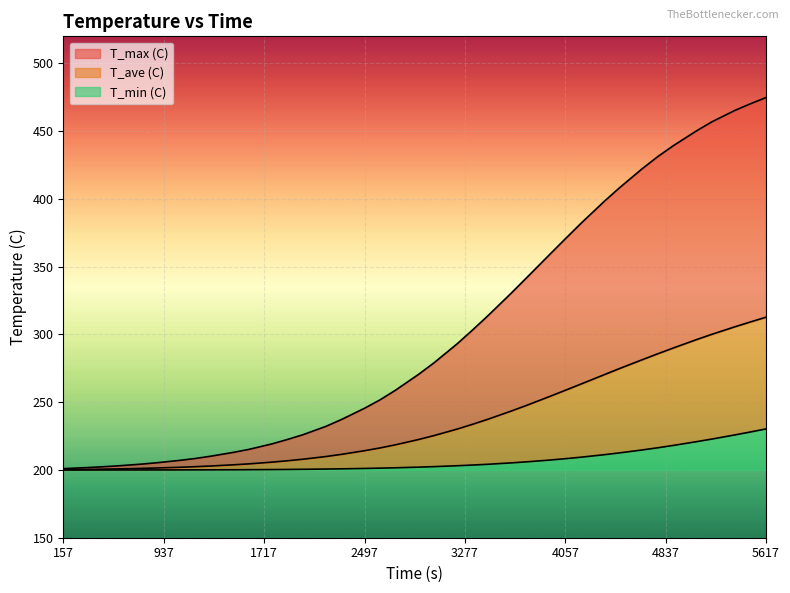

The value of T_max (C) at 4897.1 is 260.0. True or false?

False